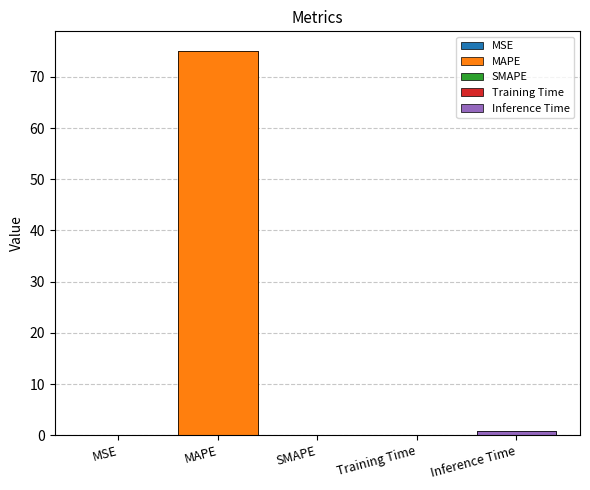

What is the difference between the second highest and second lowest values?

0.9